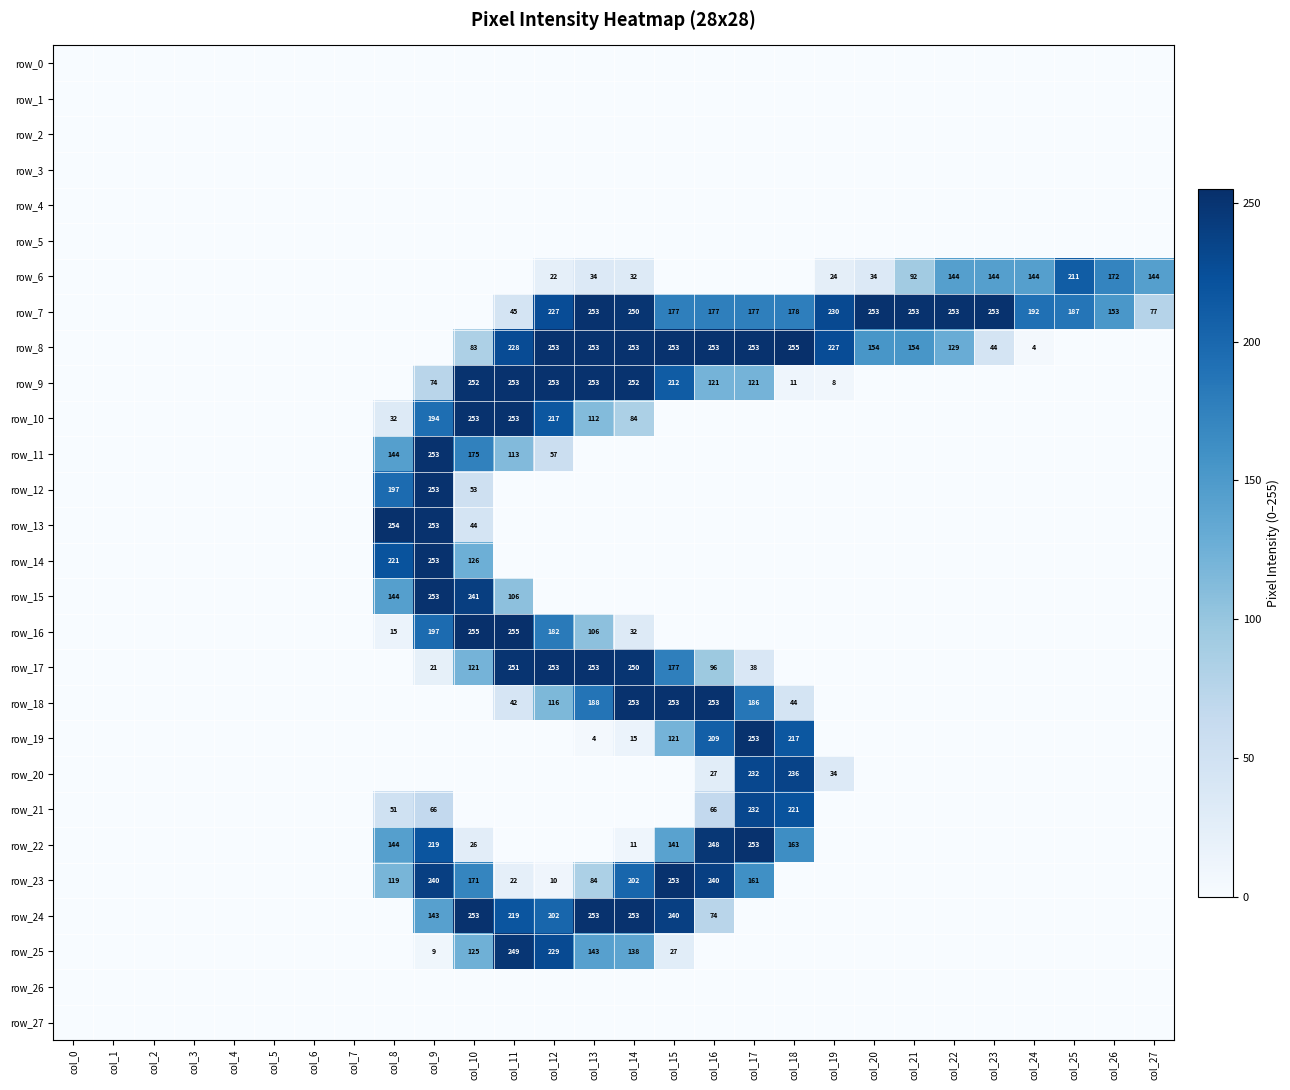

Rank the series by their maximum value, from highest to lowest.

row_8, row_16, row_13, row_7, row_9, row_10, row_11, row_12, row_14, row_15, row_17, row_18, row_19, row_22, row_23, row_24, row_25, row_20, row_21, row_6, row_0, row_1, row_2, row_3, row_4, row_5, row_26, row_27